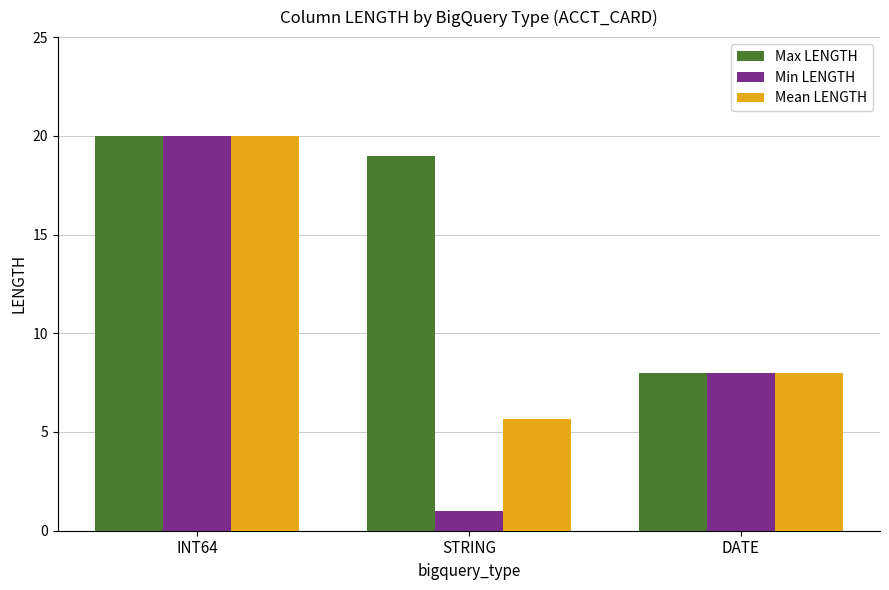

At STRING, list the series in order from smallest to largest.

Min LENGTH, Mean LENGTH, Max LENGTH